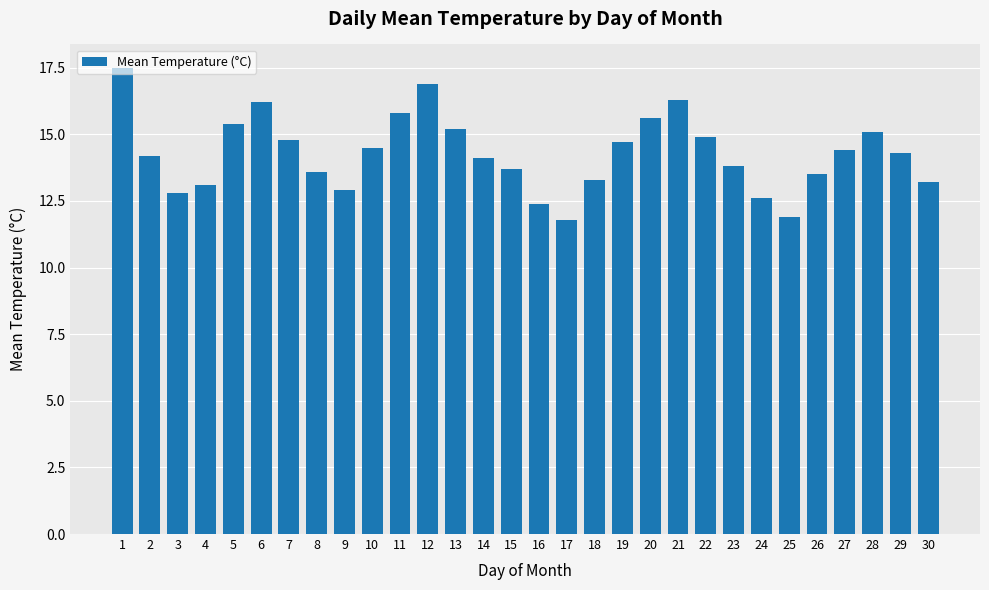

True or false: the data shows 29.1 at 12.

False